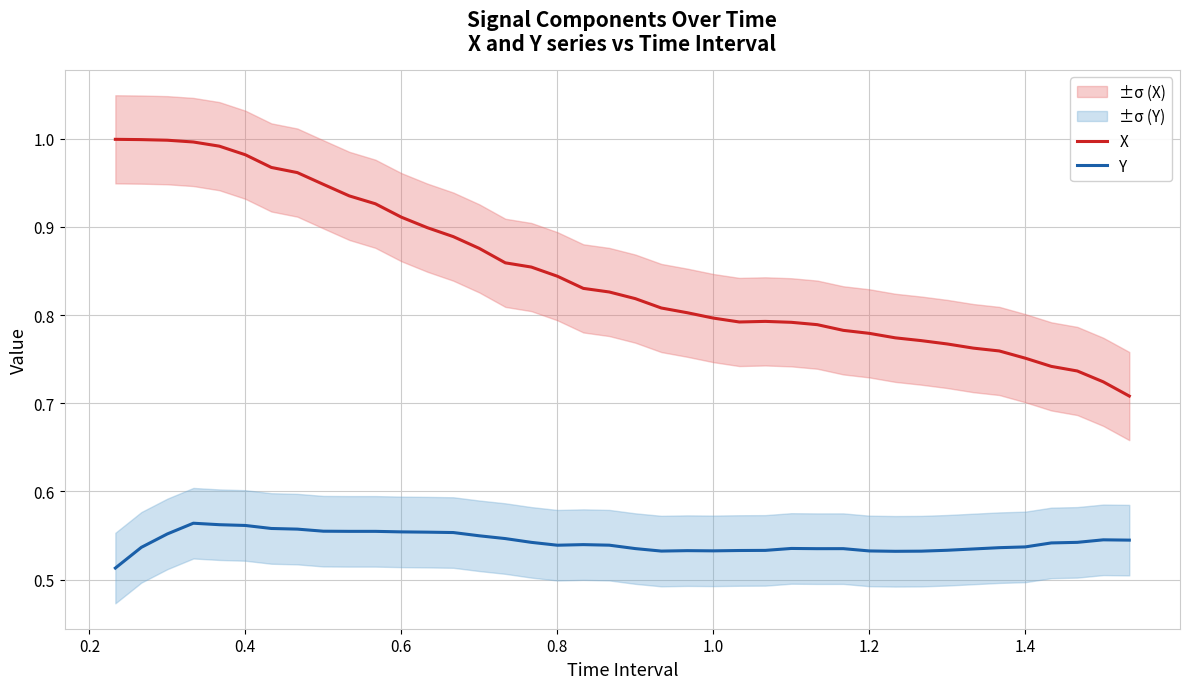

True or false: Y and X intersect in this chart.

False